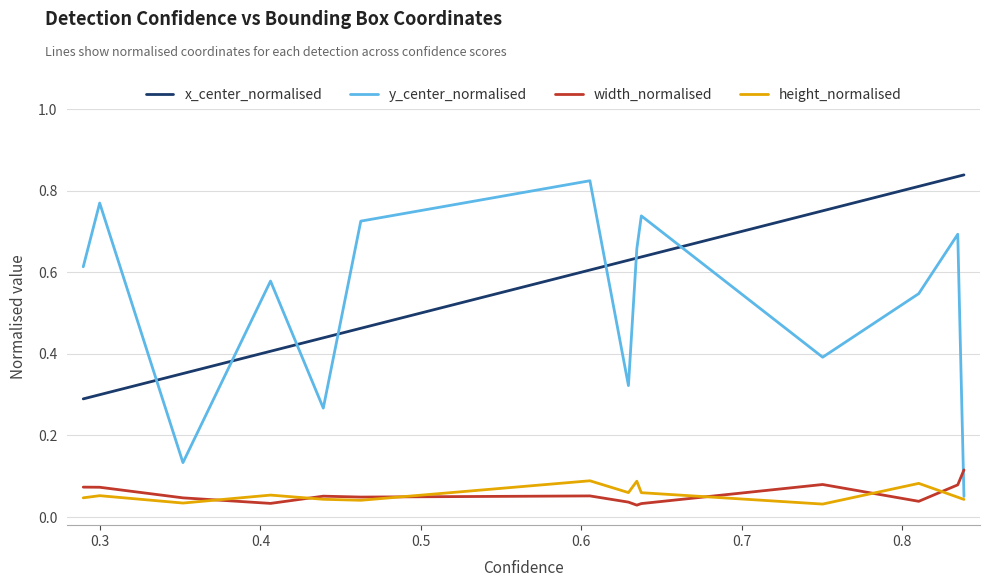

True or false: x_center_normalised and height_normalised intersect in this chart.

False